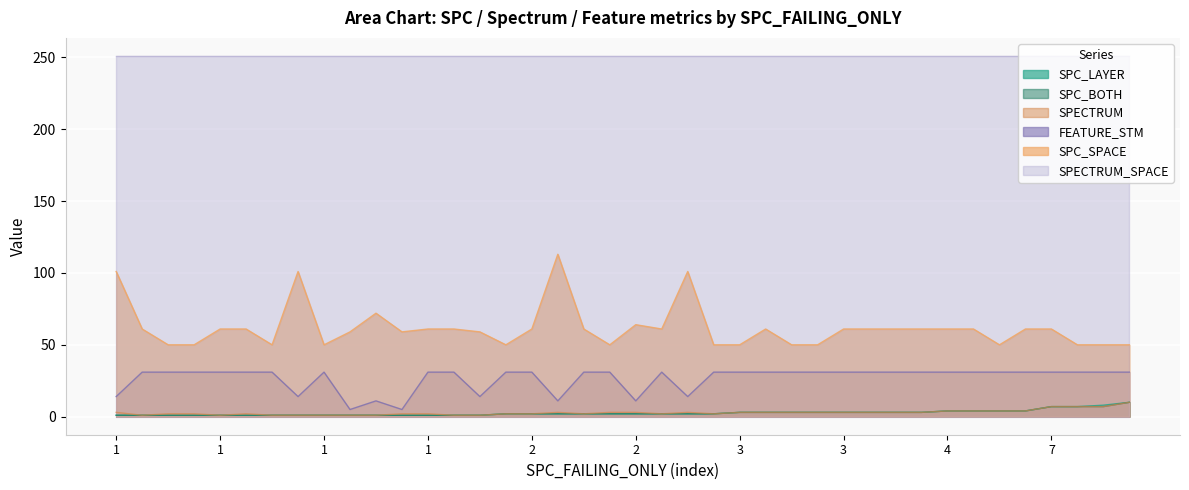

What is the difference between the SPC_LAYER values at 3 and 29?

1